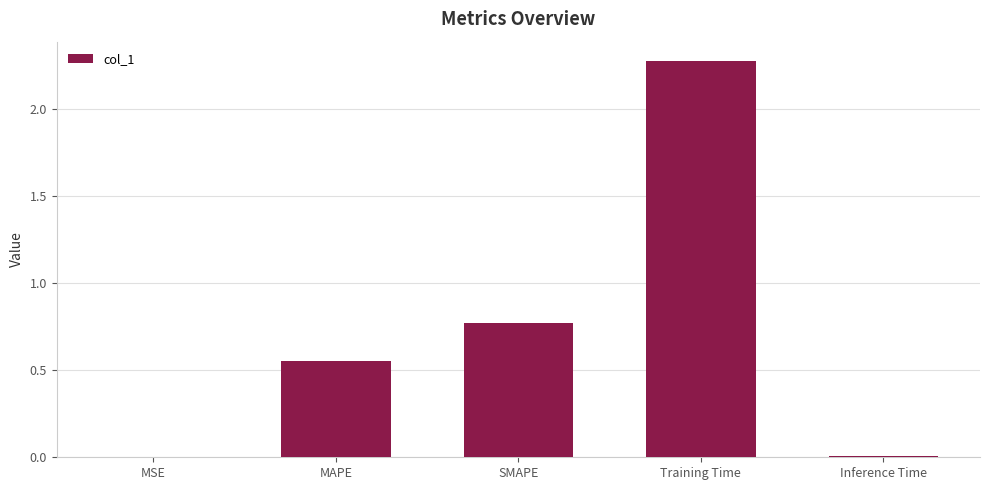

What is the sum of the values at Training Time and MAPE?

2.8